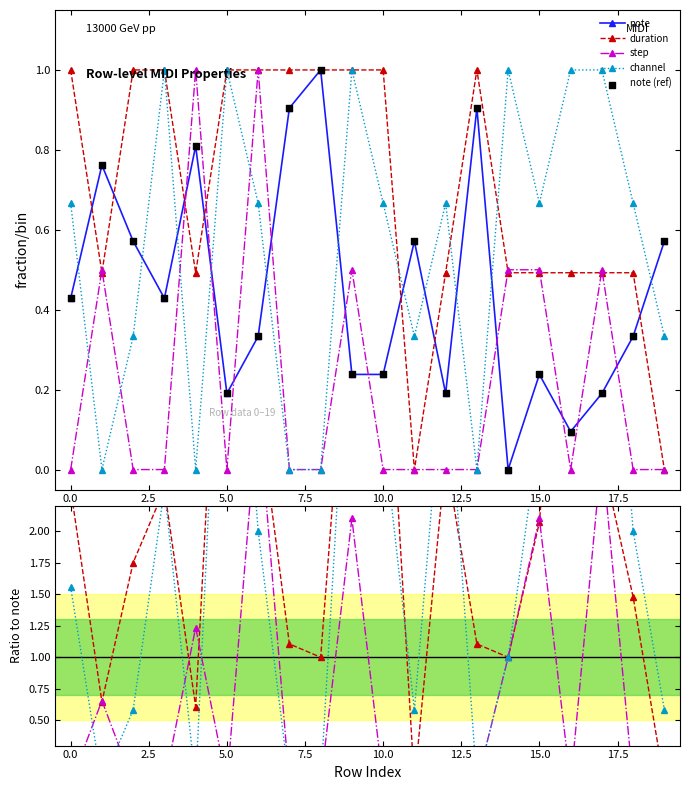

Which series has the largest total across all categories?

channel